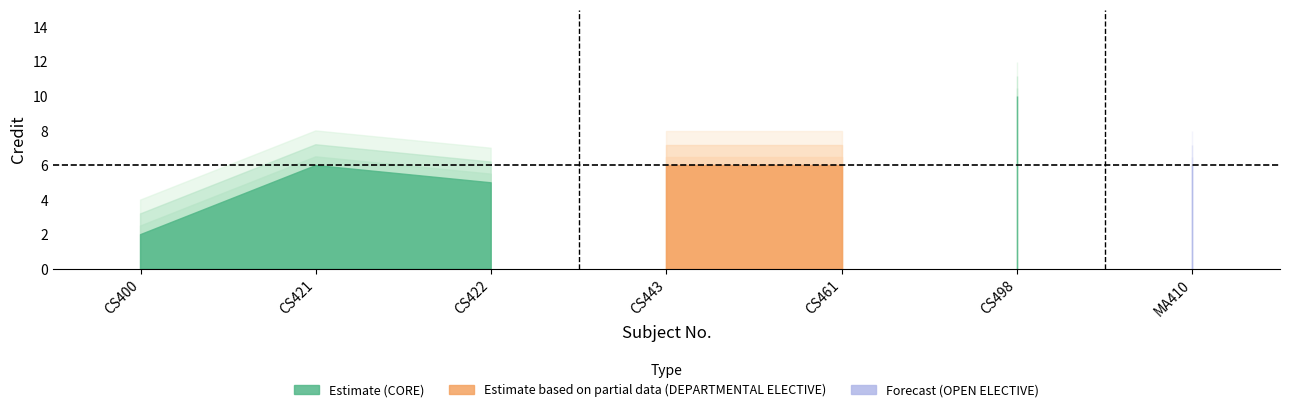

The value at CS461 is 4. True or false?

False